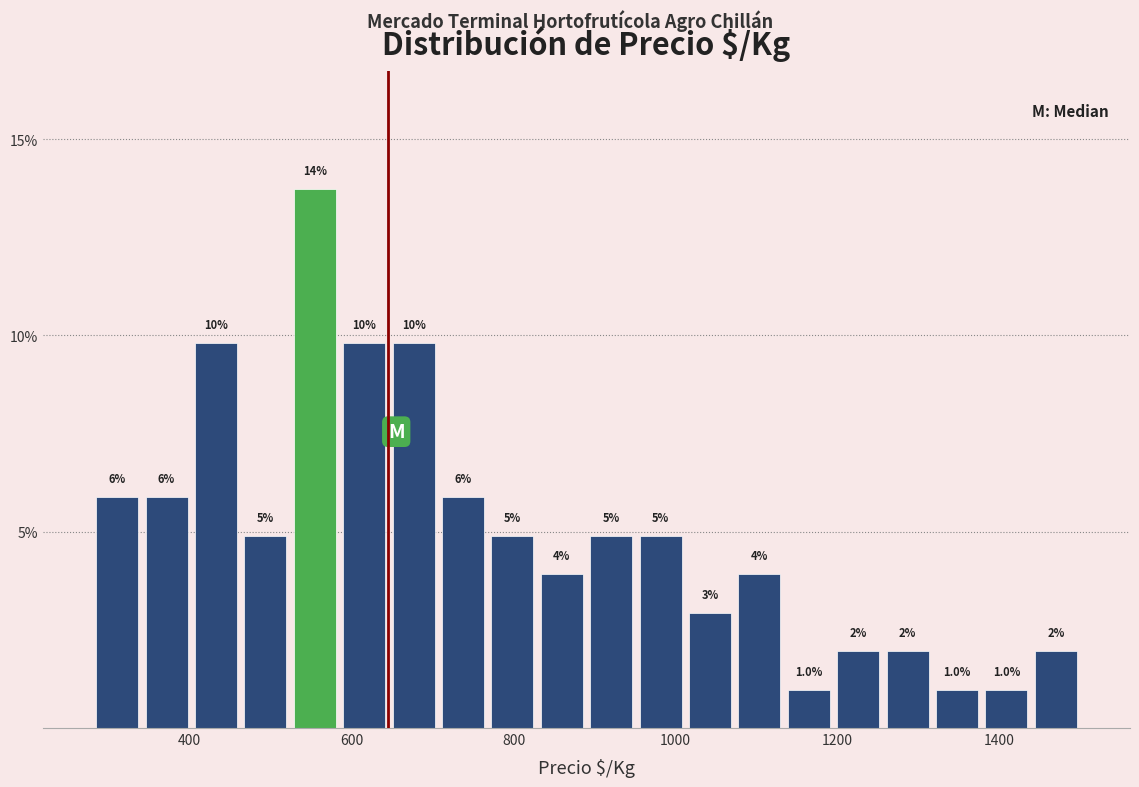

Around what value on the x-axis is the tallest bar? Give the approximate position of its centre, as read against the axis.

560